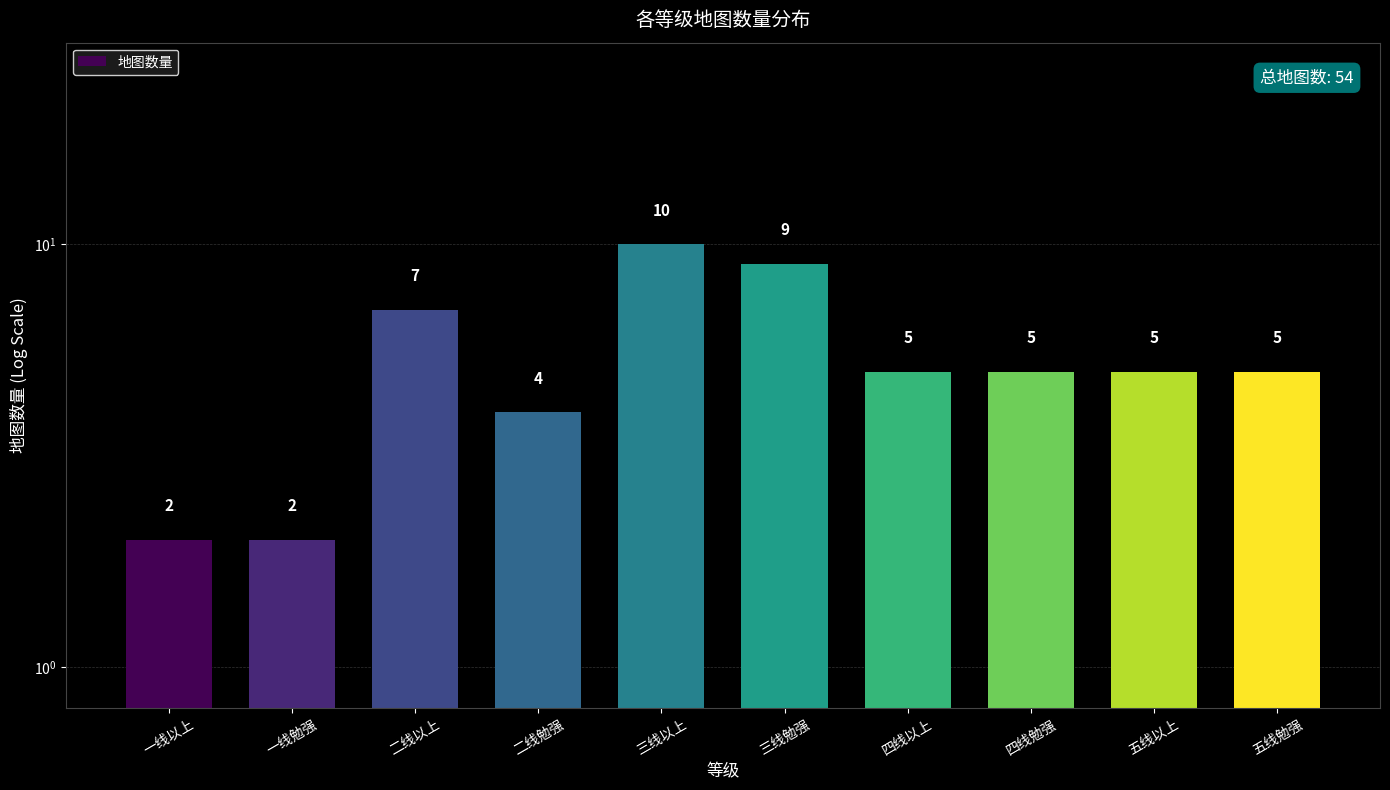

What is the smallest value displayed?

2